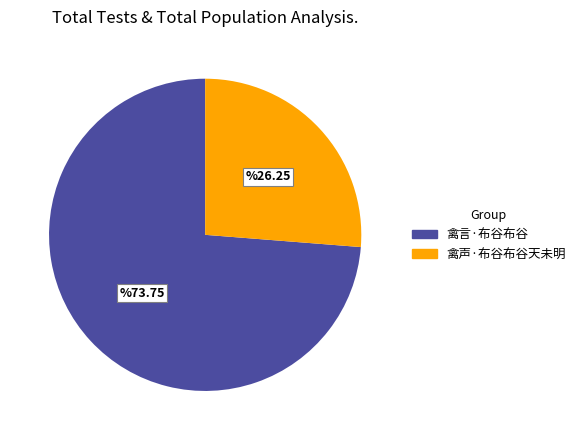

How many segments does this pie chart have?

2